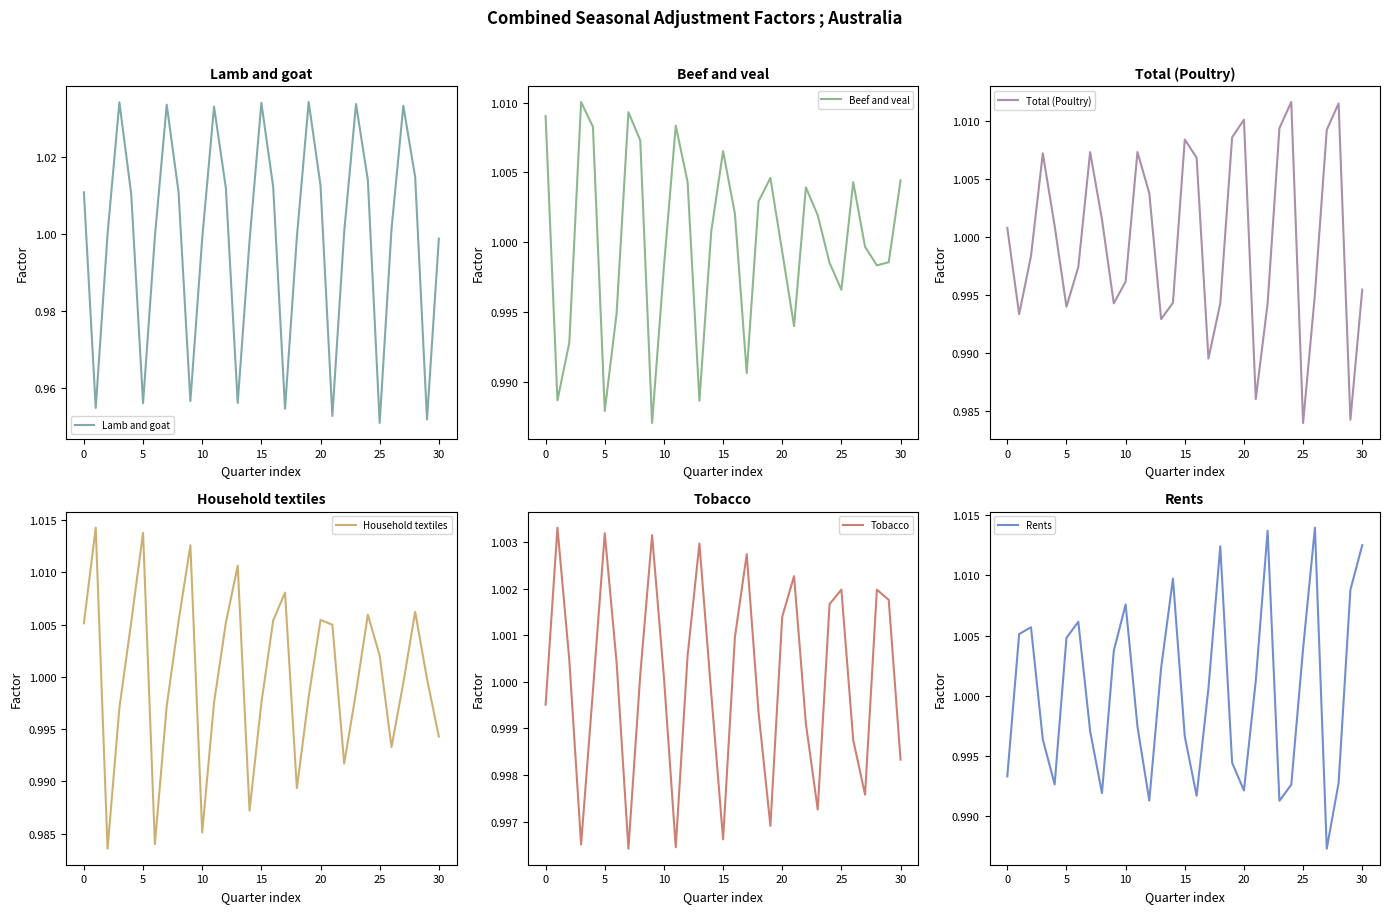

In Lamb and goat, how many points are higher than both neighbors (excluding endpoints)?

7